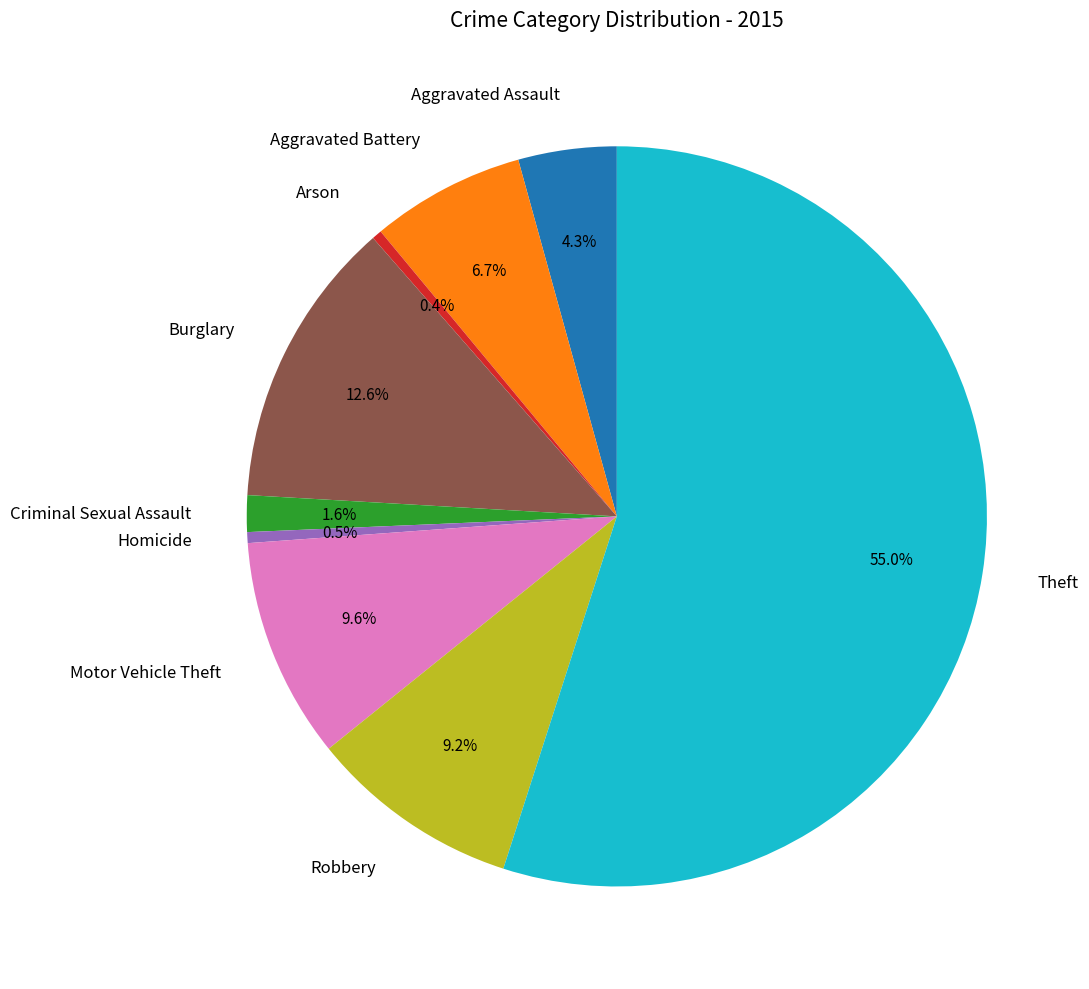

Is there a majority slice in this chart?

Yes